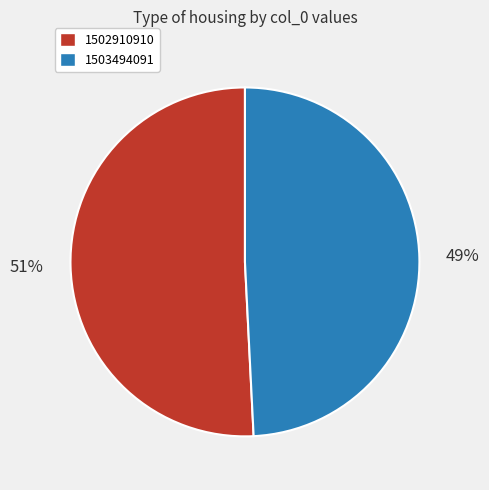

Which category accounts for the majority?

1502910910